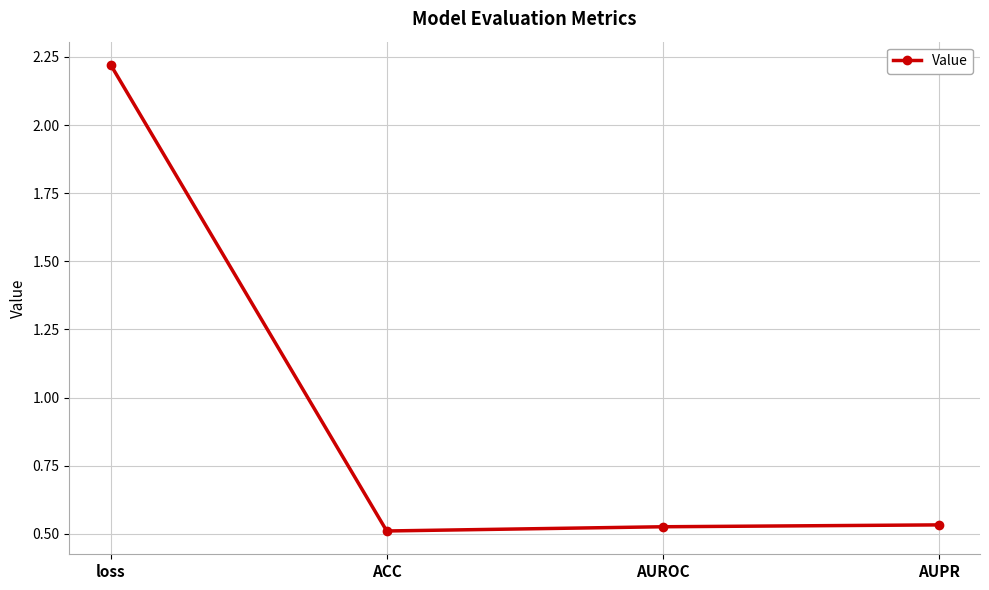

Between ACC and AUPR, which is larger?

AUPR